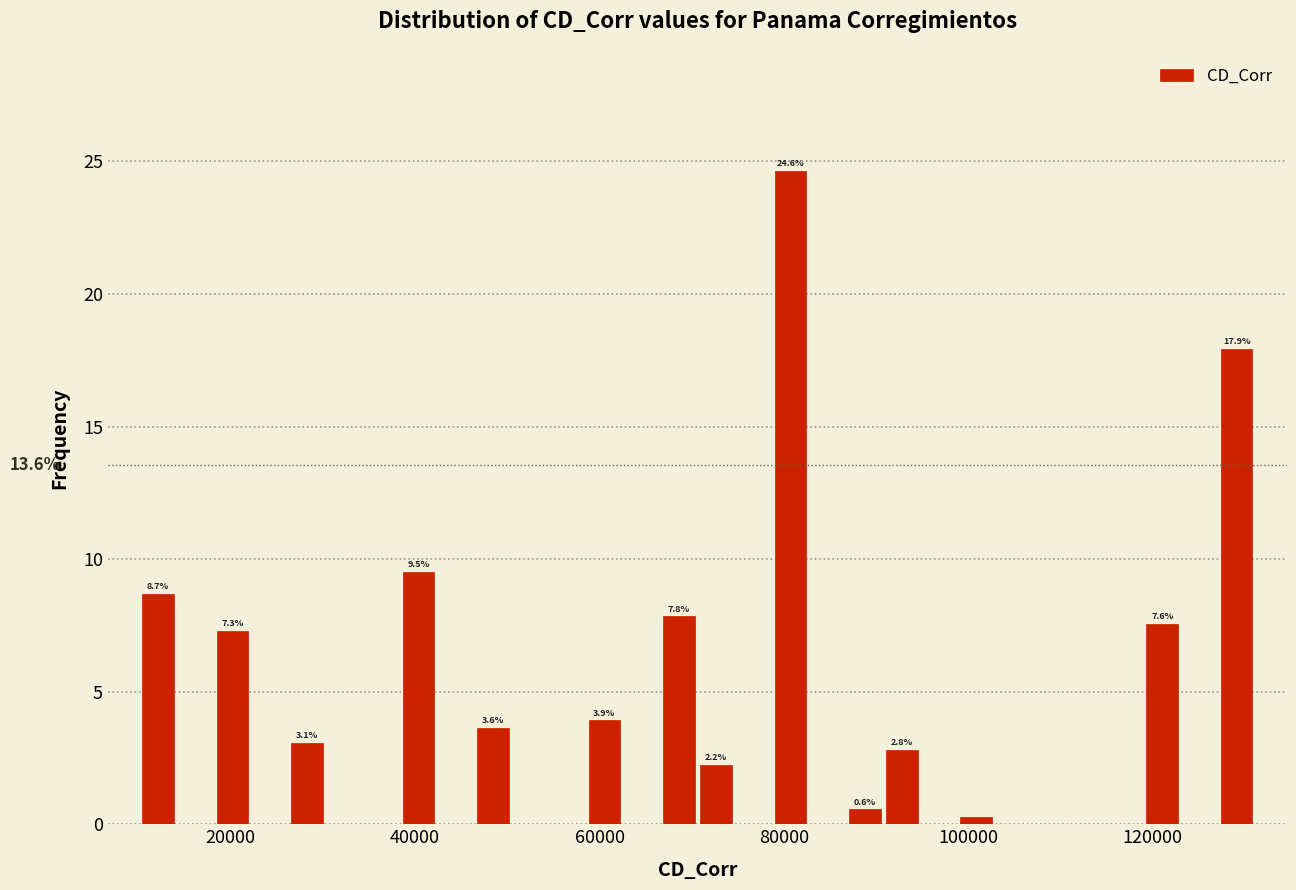

Around what value on the x-axis is the tallest bar? Give the approximate position of its centre, as read against the axis.

80000